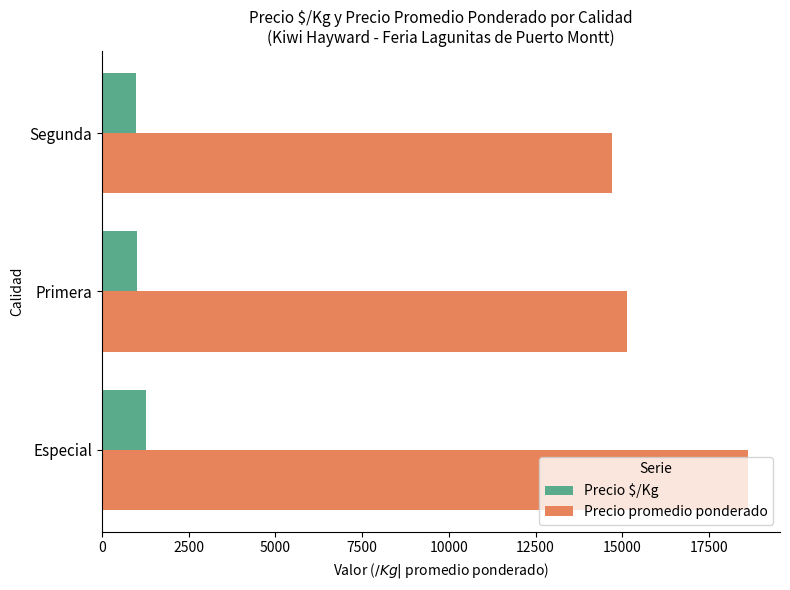

Is the value of Precio $/Kg at Primera greater than the value of Precio promedio ponderado at Segunda?

No